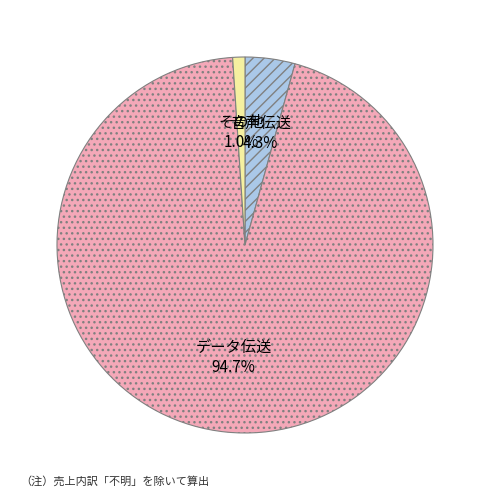

Combined, what portion of the pie is その他 1.0% and データ伝送 94.7%?

95.7%